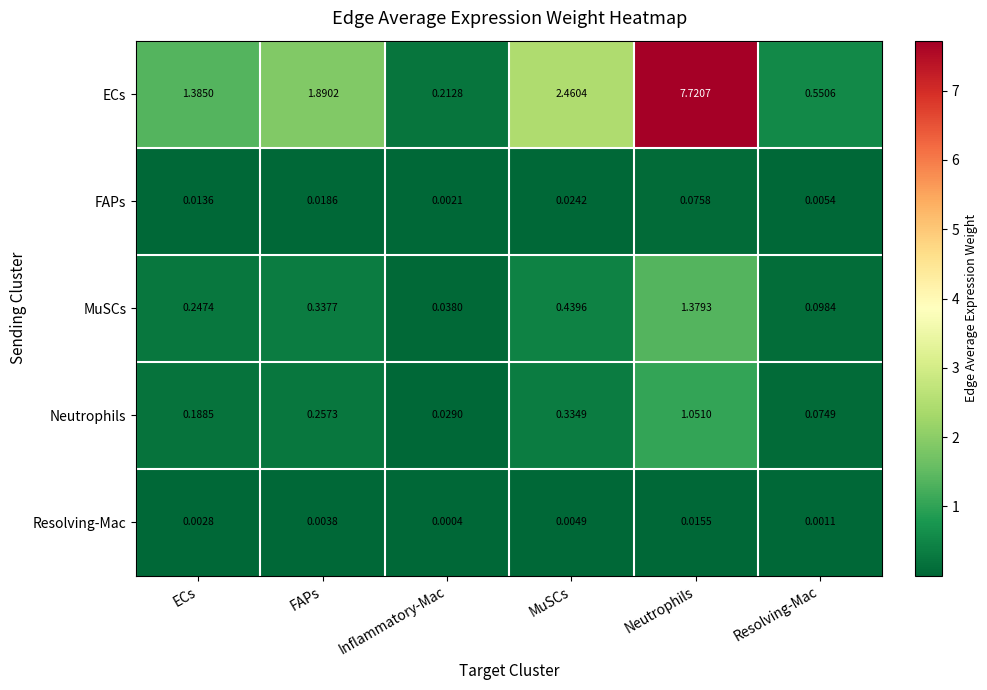

Rank the series at MuSCs from highest to lowest value.

ECs, MuSCs, Neutrophils, FAPs, Resolving-Mac